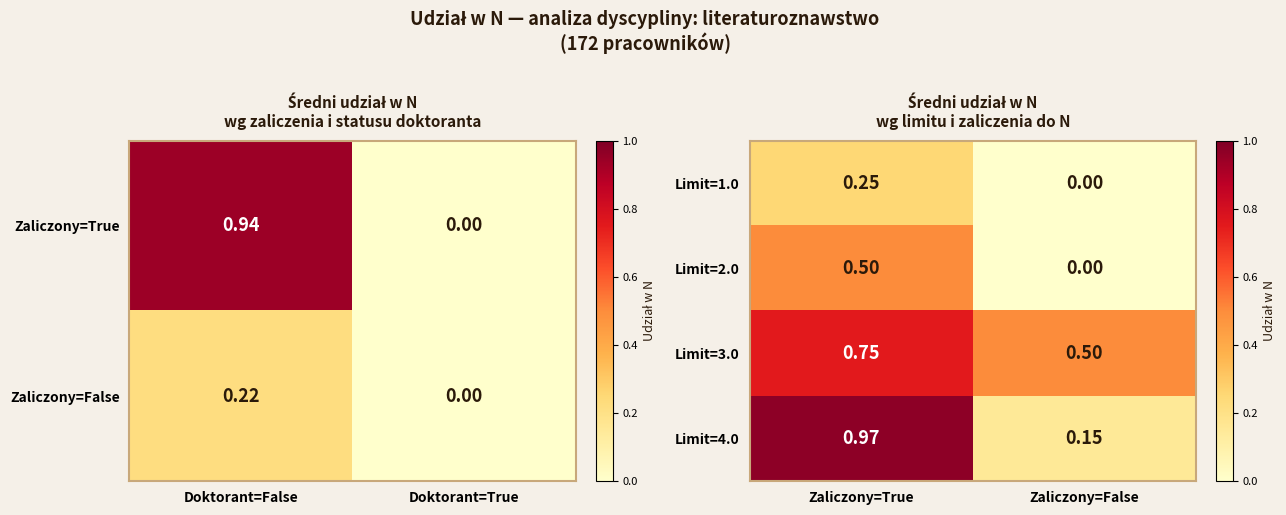

Is it true that Limit=2.0 equals 0.5 at Zaliczony=True?

True